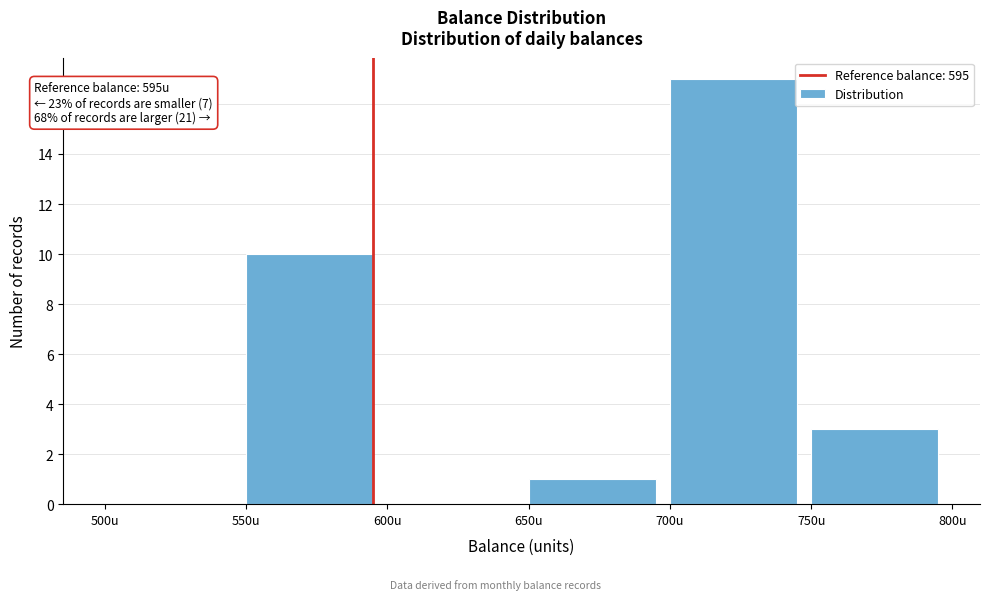

Over which range of the x-axis is the bar tallest?

700 to 750